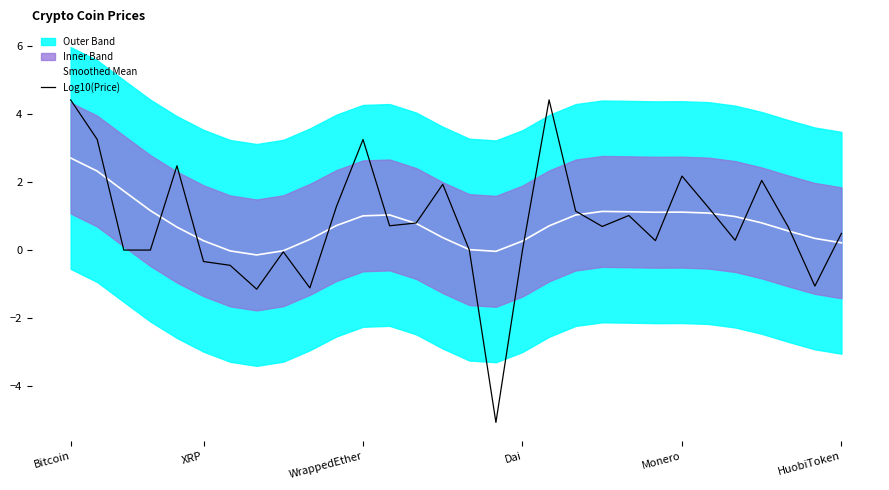

Is it true that Log10(Price) equals 0.7 at 12?

True